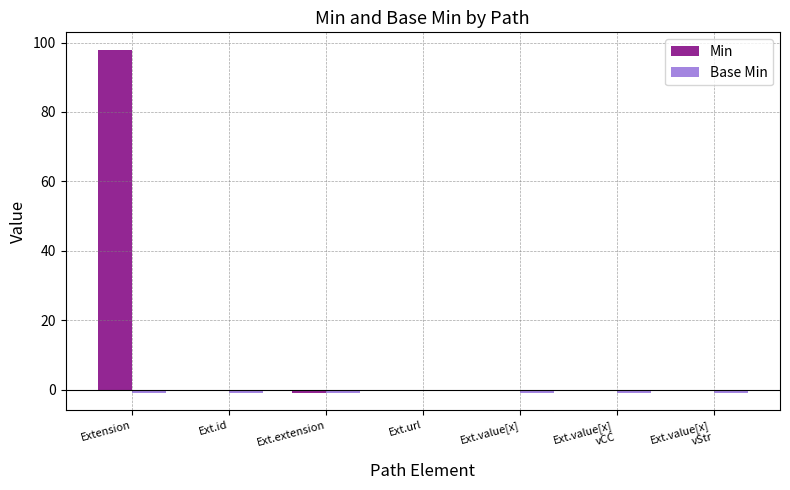

What is the highest value of the Min series?

98